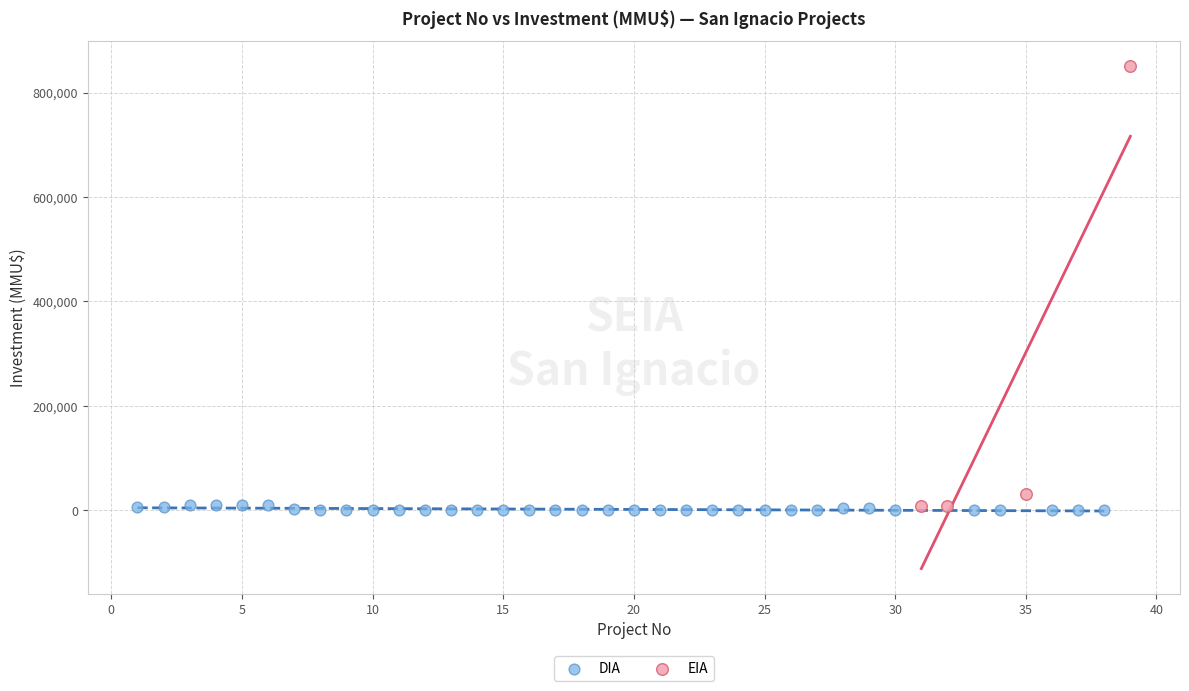

Which series reaches the maximum Y coordinate?

EIA